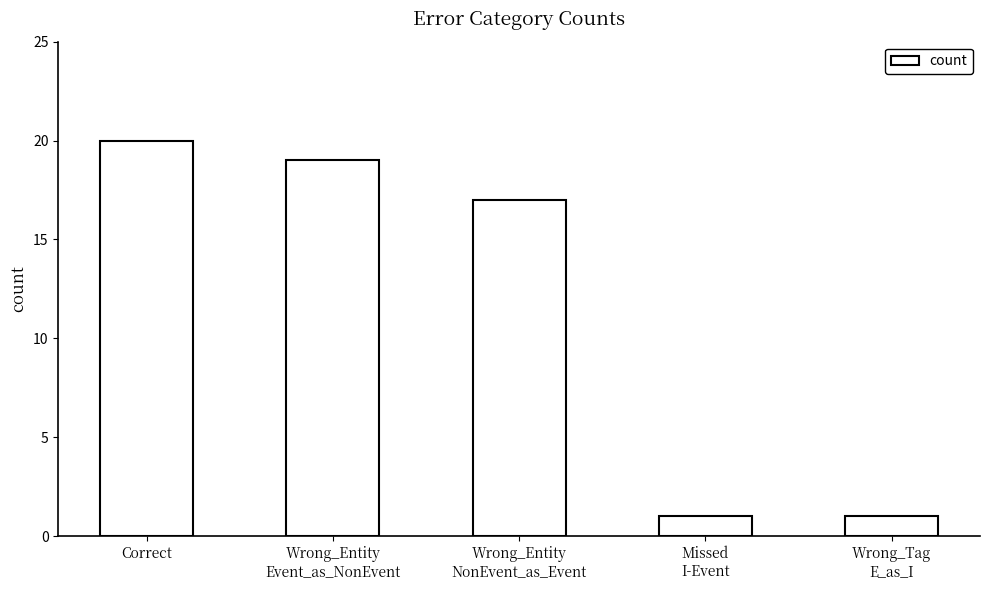

What is the value of the 1st bar from the left?

20